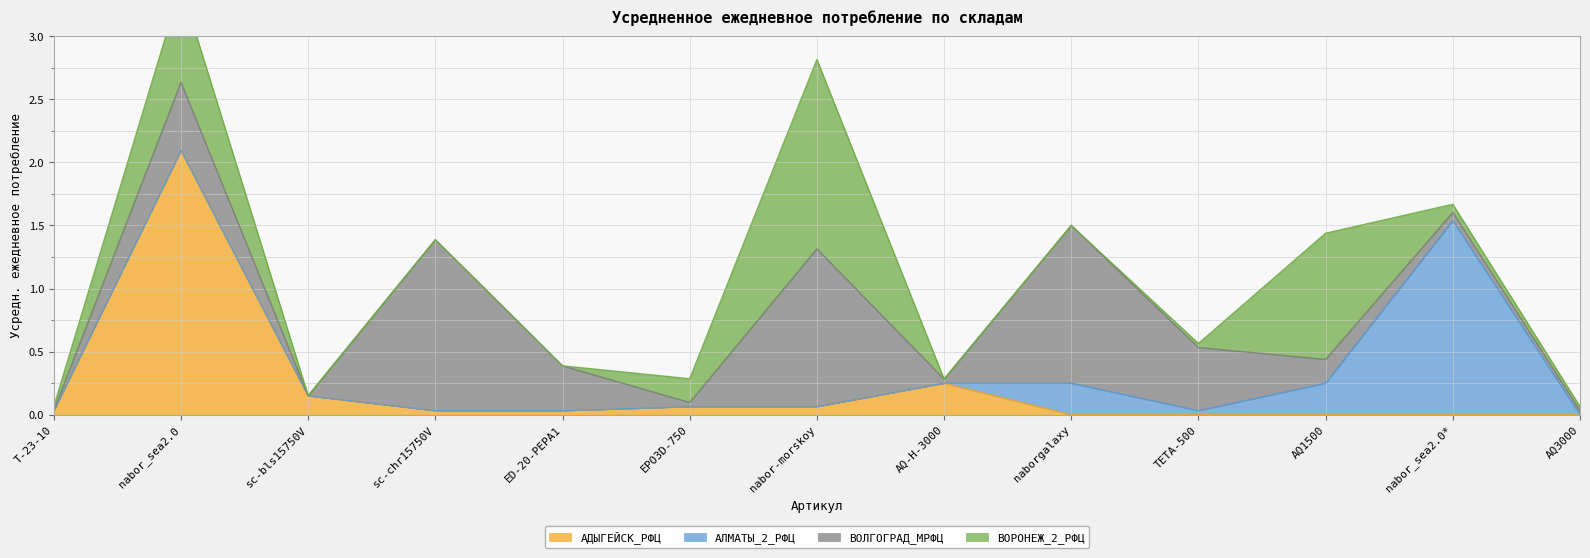

How many interior local peaks does the АЛМАТЫ_2_РФЦ series have?

2